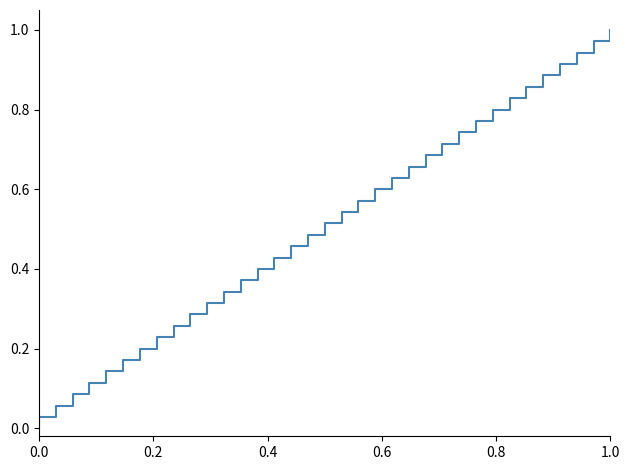

What is the value of the 22nd point from the left?

0.6